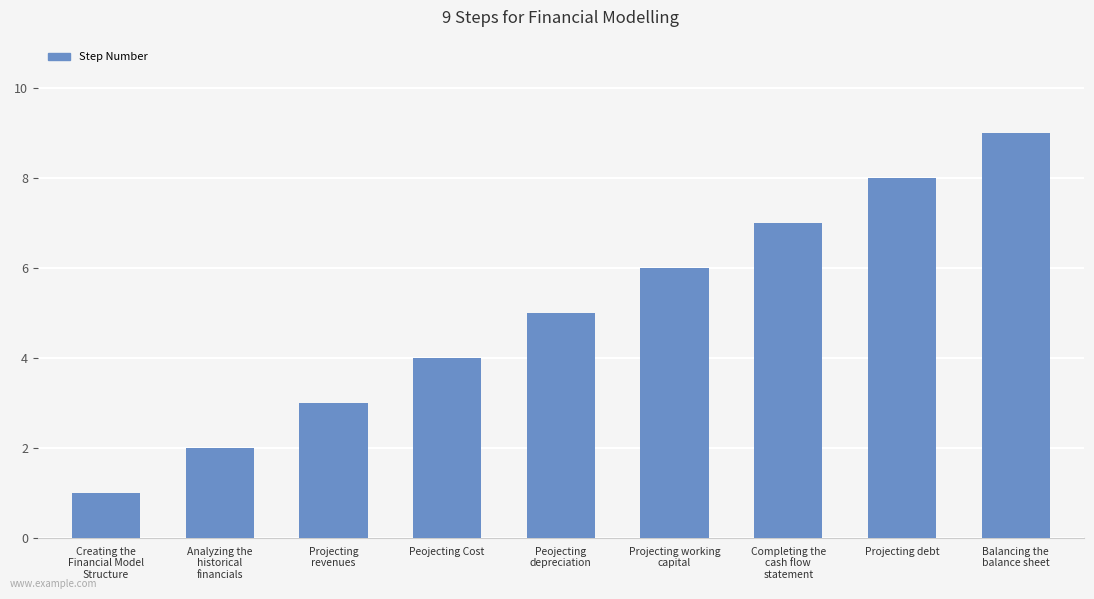

What is the label of the 7th bar from the left?

Completing the
cash flow
statement